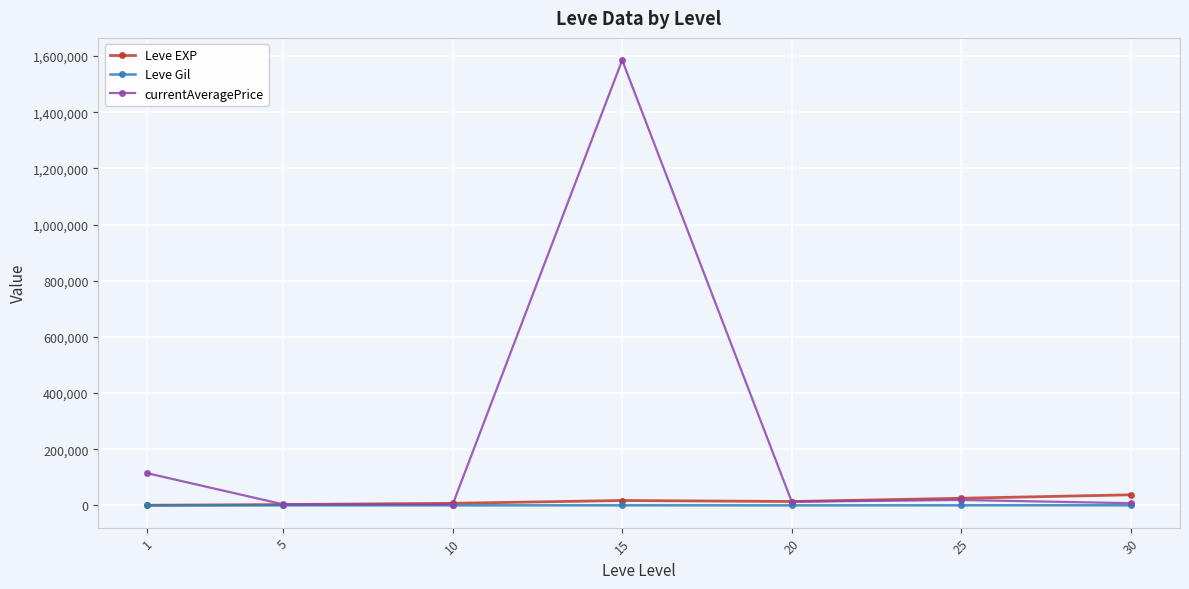

What is the greatest value displayed?

1585571.0